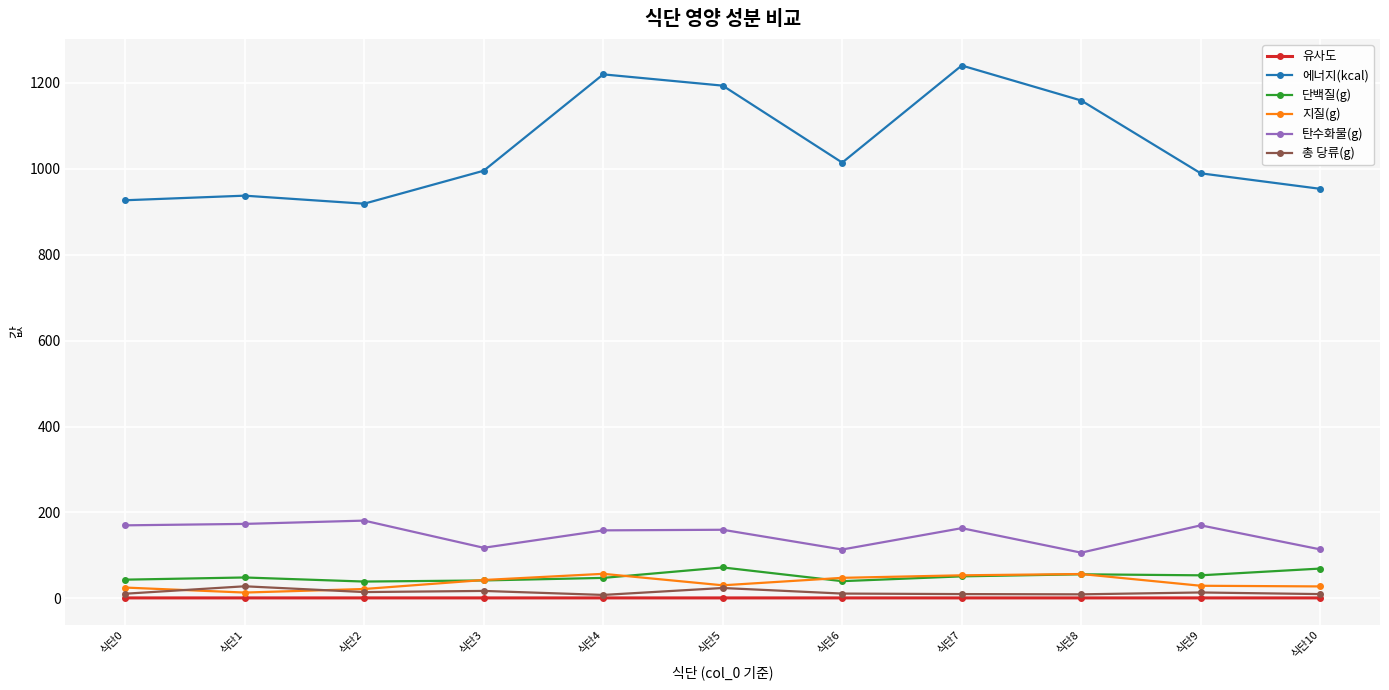

Which series has the widest spread of values?

에너지(kcal)